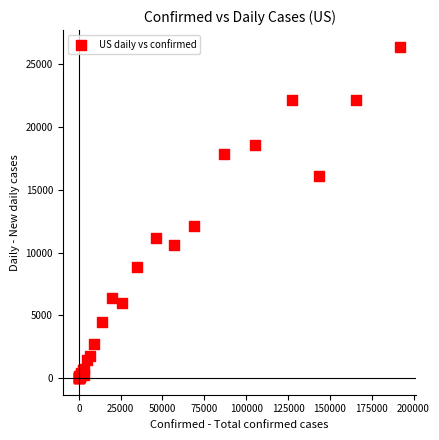

What Y value in the scatter plot is closest to 13197?

12127